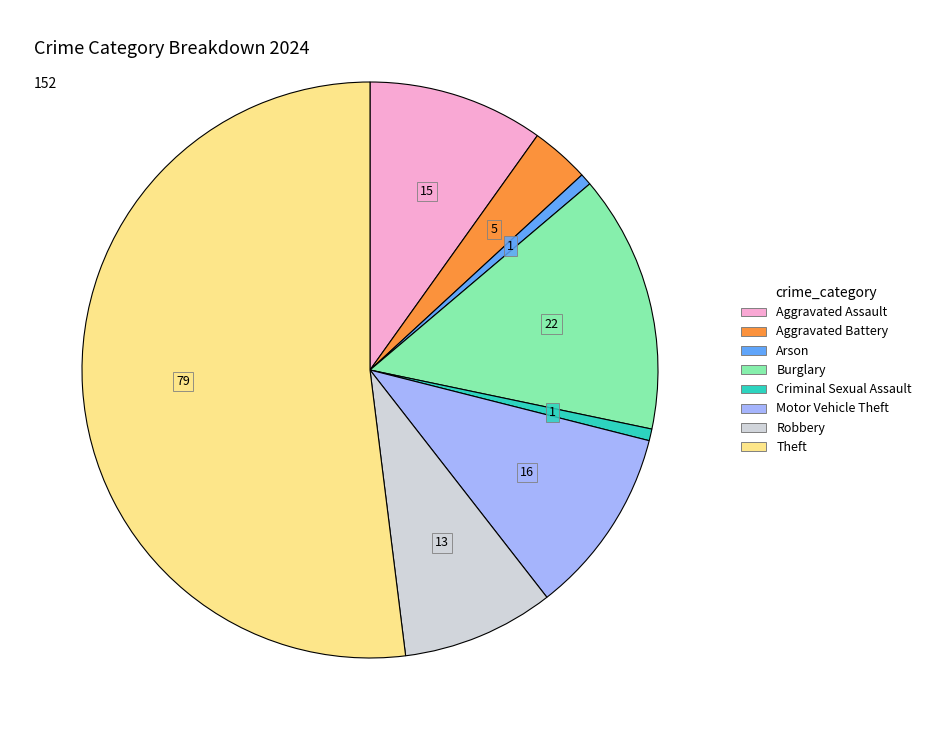

Is there a majority slice in this chart?

Yes